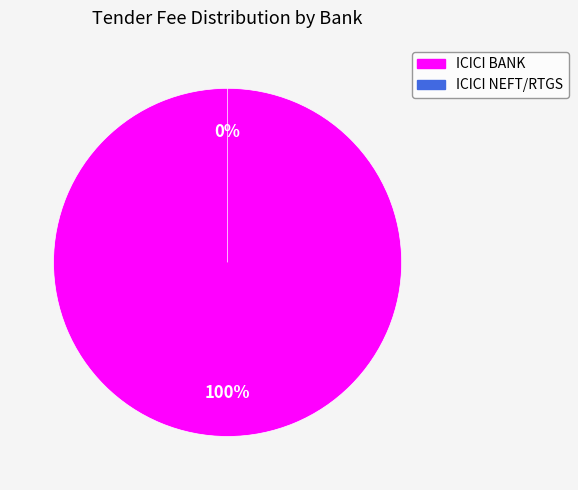

Count the number of slices in the pie.

2